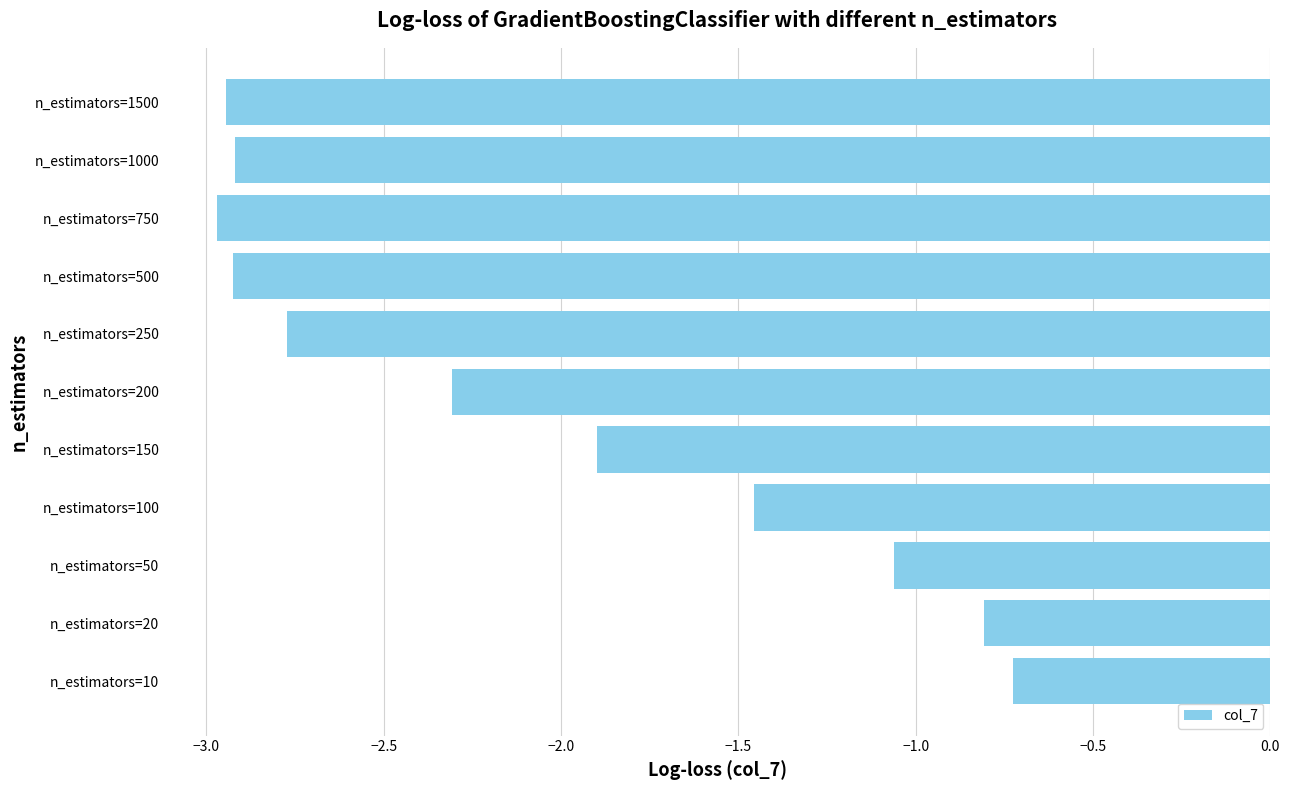

What is the difference between the second highest and minimum values?

2.2